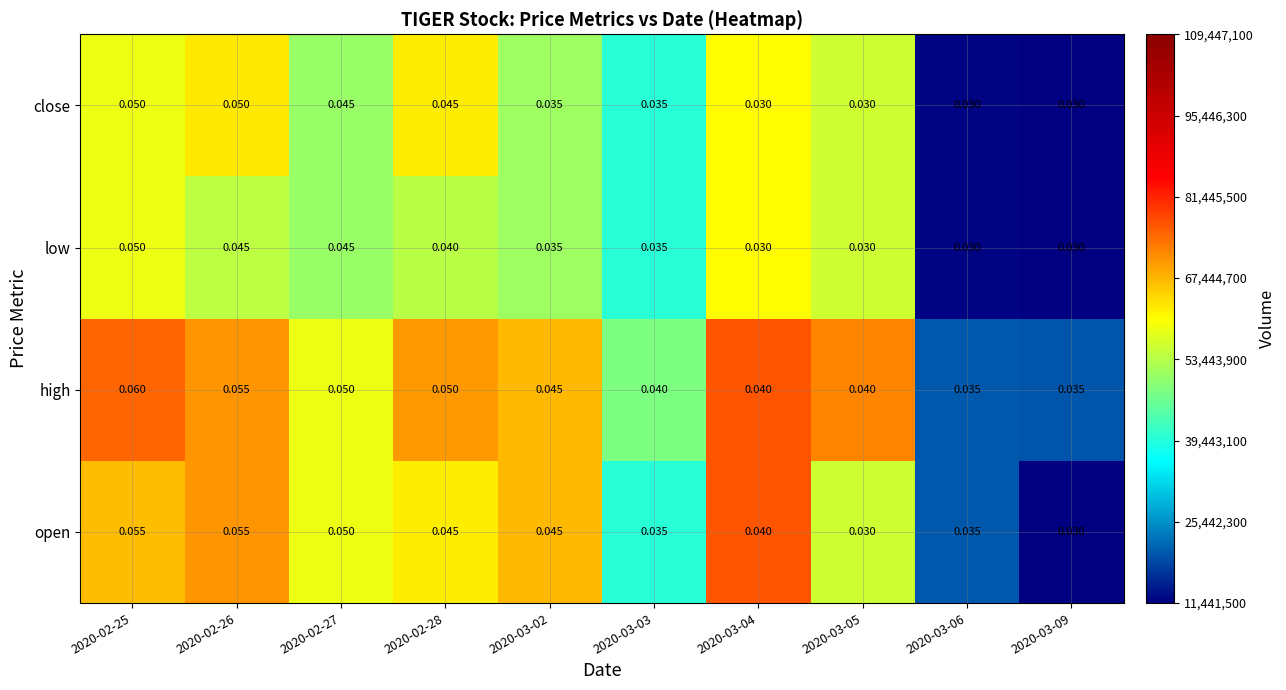

Which series changed the most between 2020-02-26 and 2020-02-28?

open